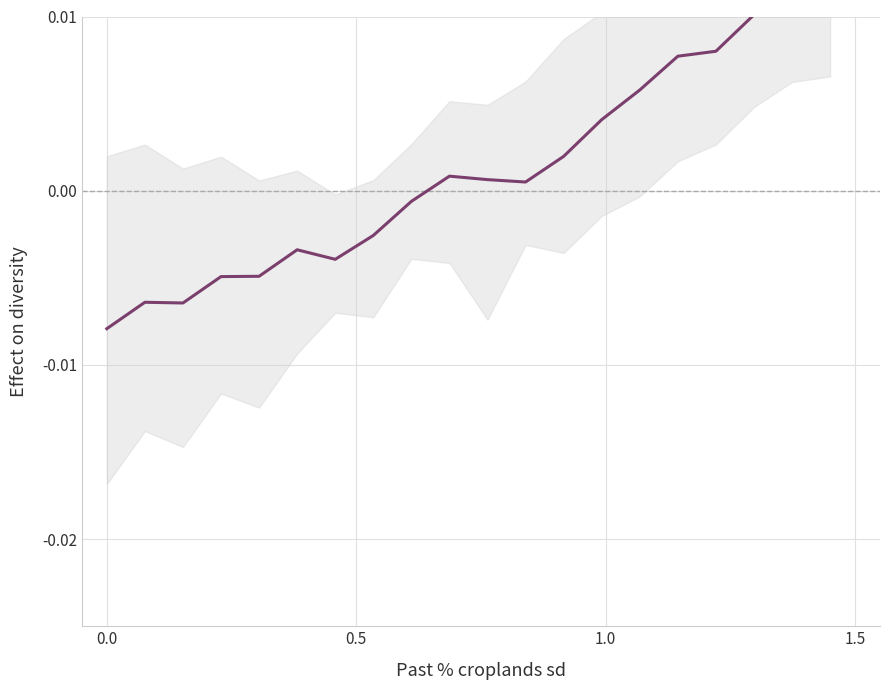

Is it true that the value at 1.5 is -0.0?

False